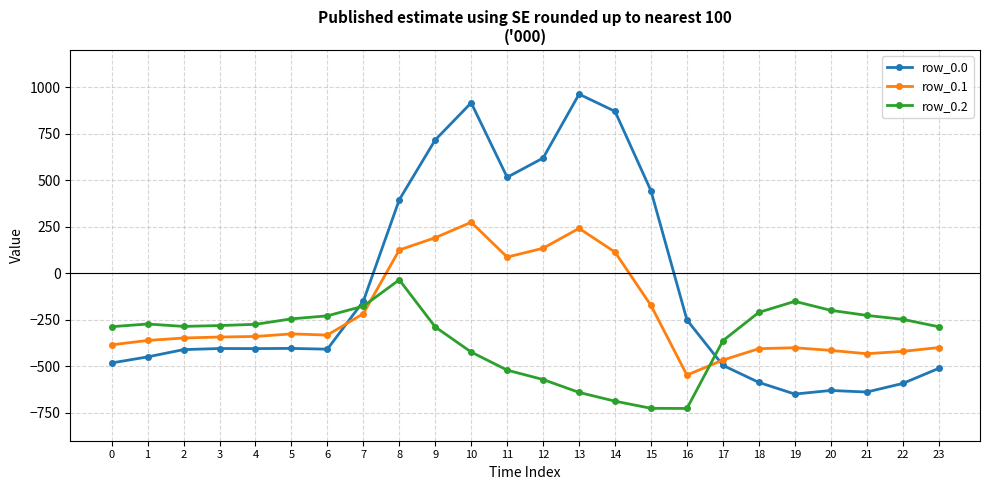

How many series are shown in this chart?

3